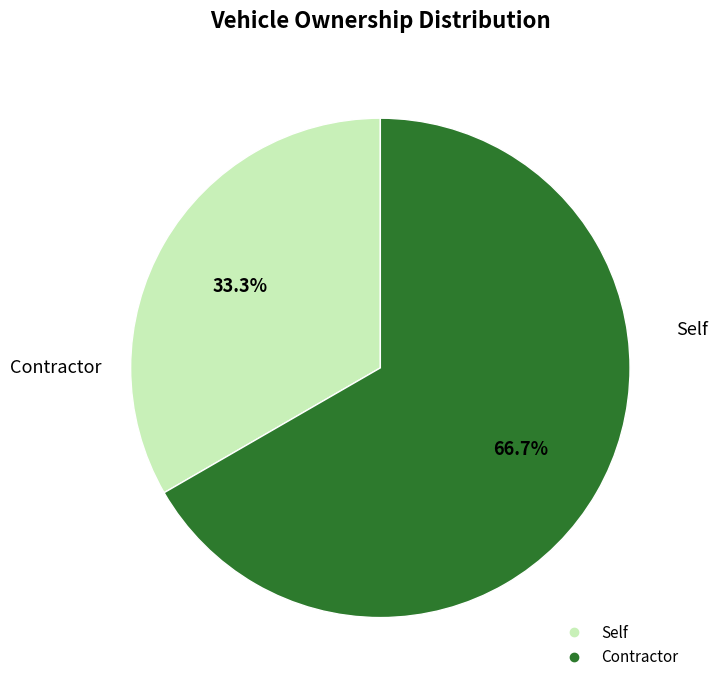

Which has a higher value, Contractor or Self?

Contractor